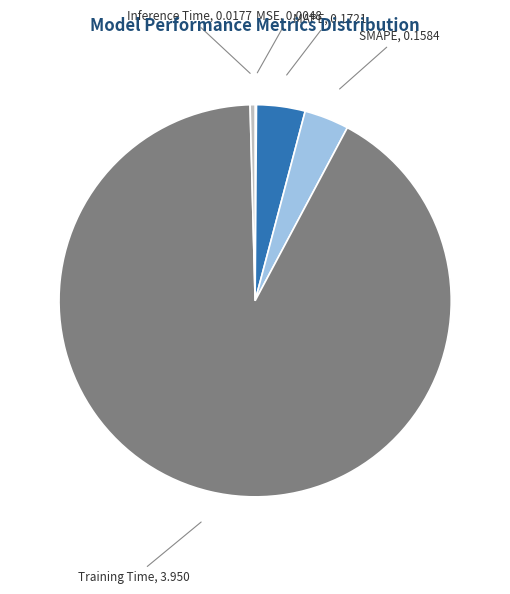

What is the majority slice?

Training Time